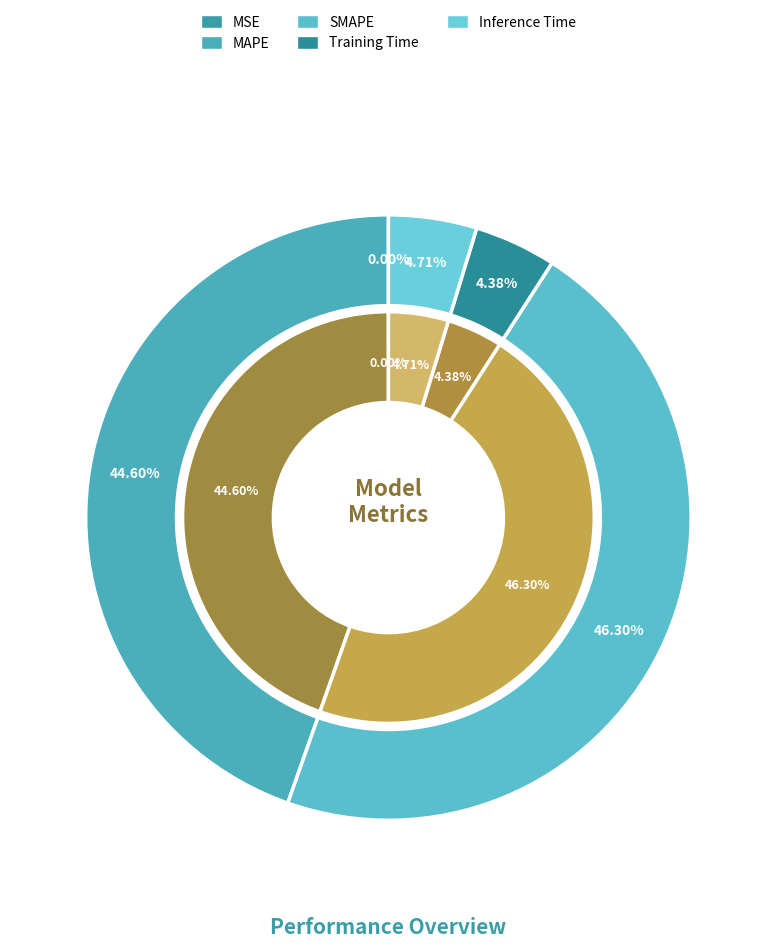

Rank the categories by value from lowest to highest.

MSE, Training Time, Inference Time, MAPE, SMAPE